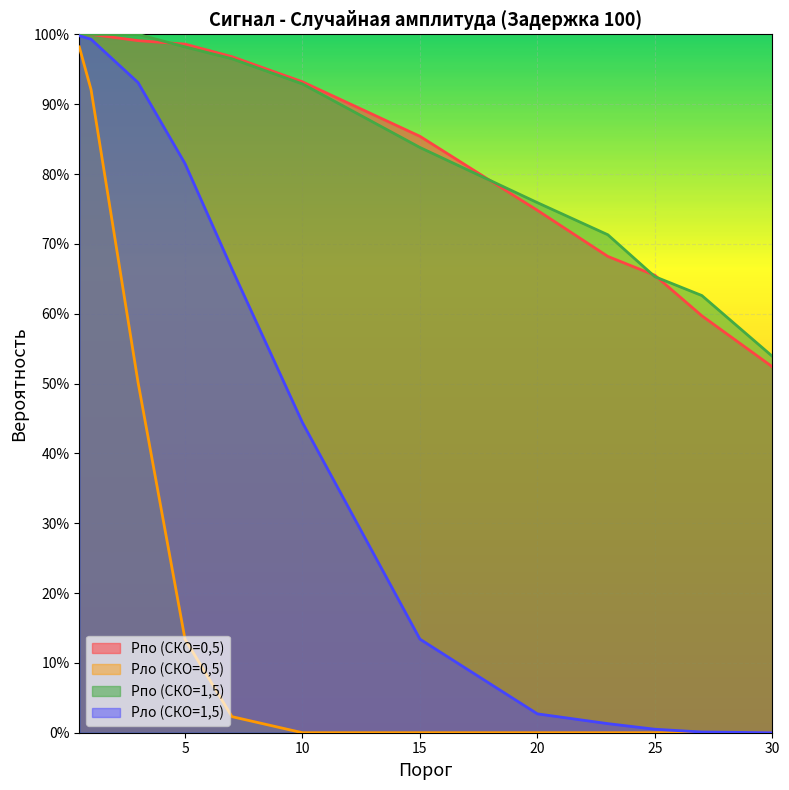

What are all the series names shown in the legend?

Pпо (СКО=0,5), Pло (СКО=0,5), Pпо (СКО=1,5), Pло (СКО=1,5)